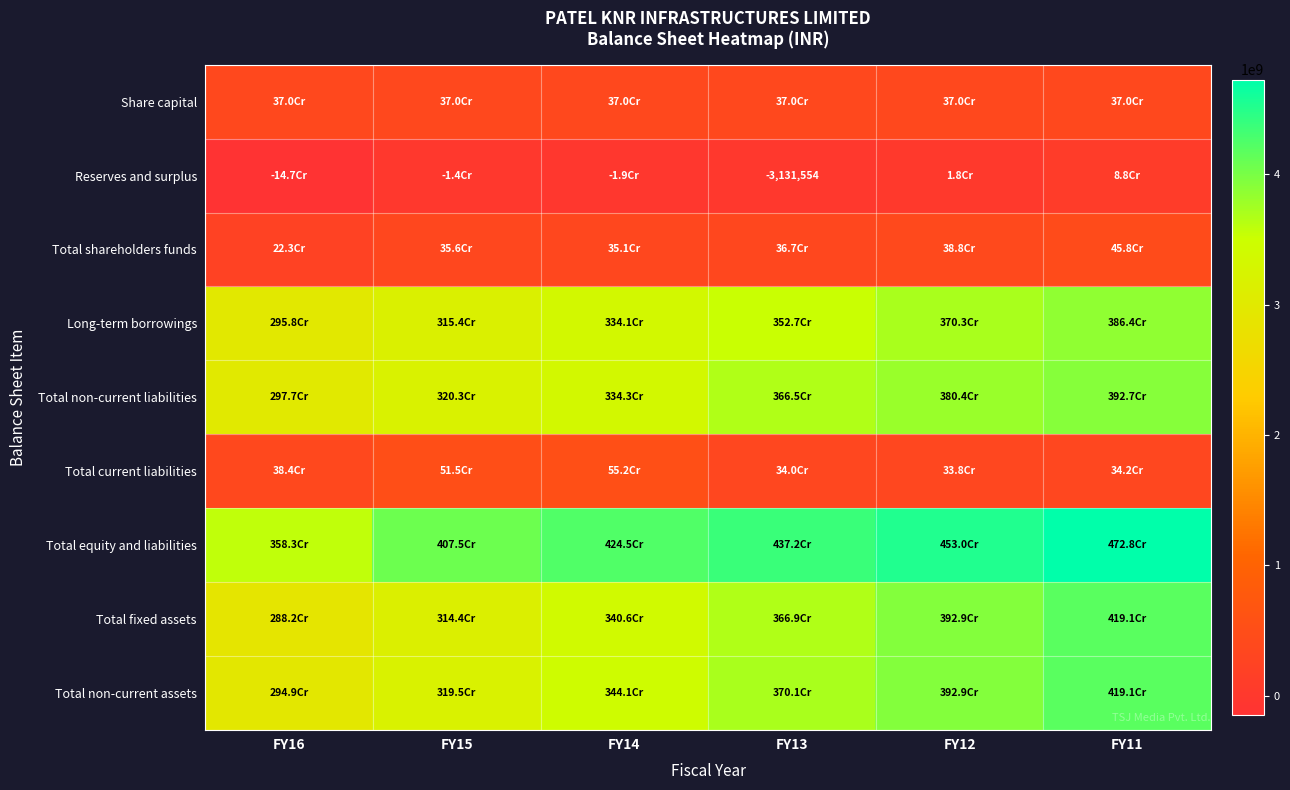

At how many categories does at least one series exceed 1865487657?

6